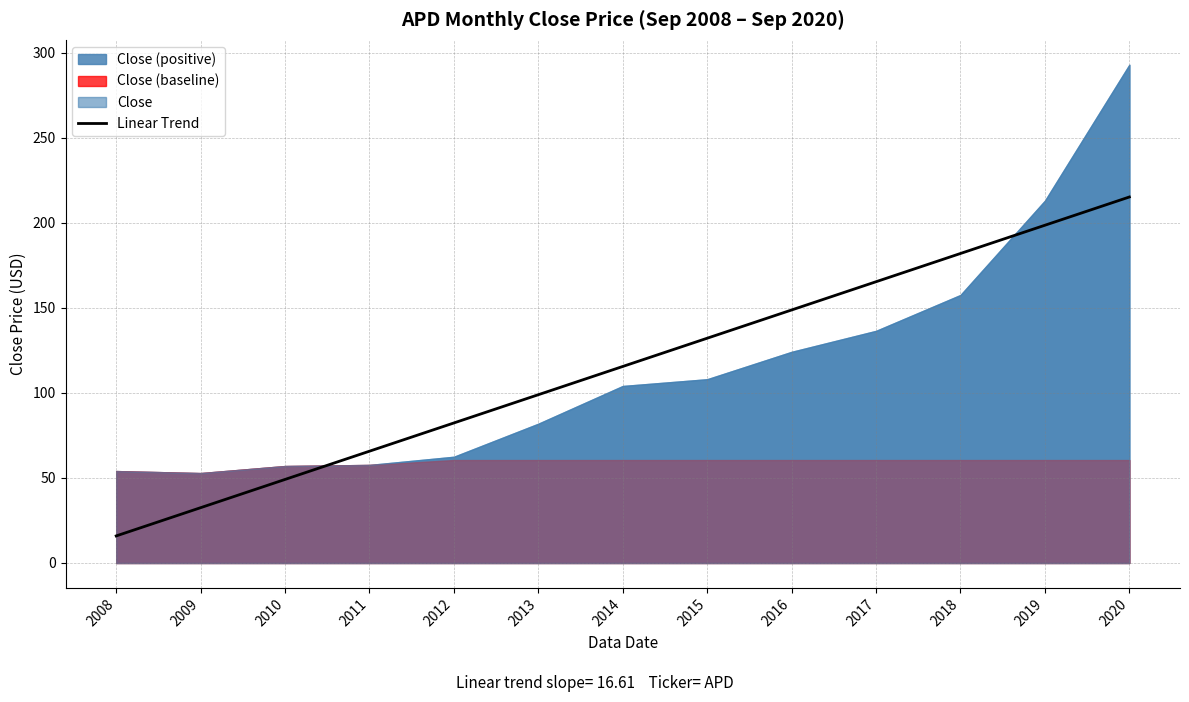

What is the average value?

115.6